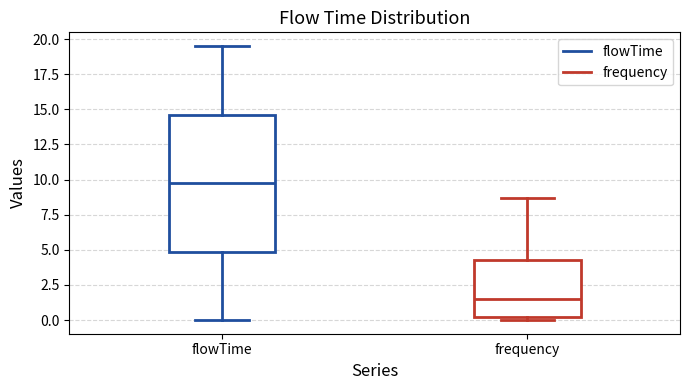

Where does the lower whisker of the box for flowTime end on the y-axis? The values are not printed on the chart, so give them approximately, as read against the axis.

0.0